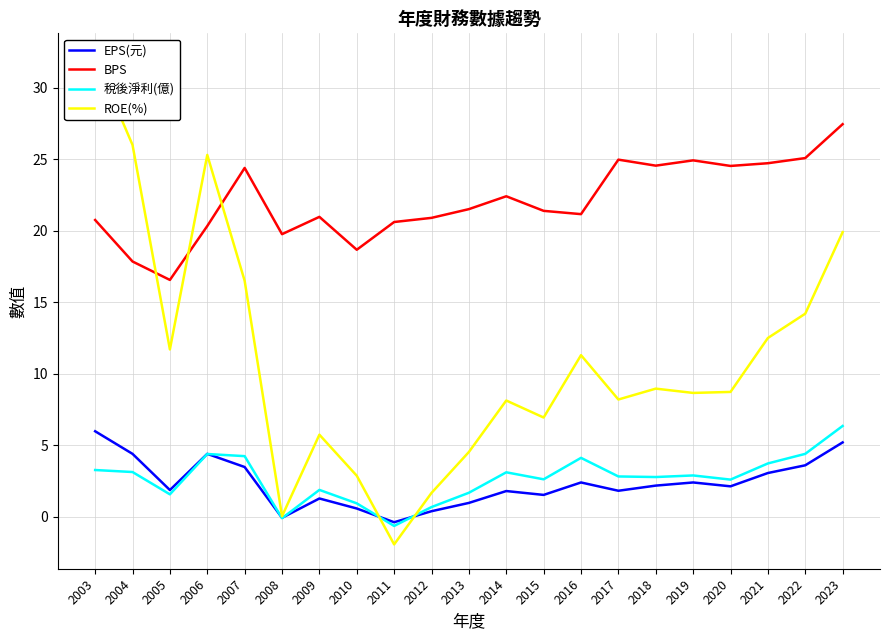

The ROE(%) series shows 18.1 at 2003. True or false?

False